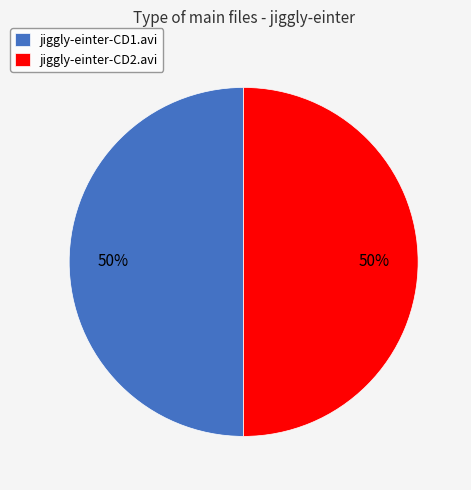

To the nearest percent, what percentage of the pie is jiggly-einter-CD1.avi?

50%